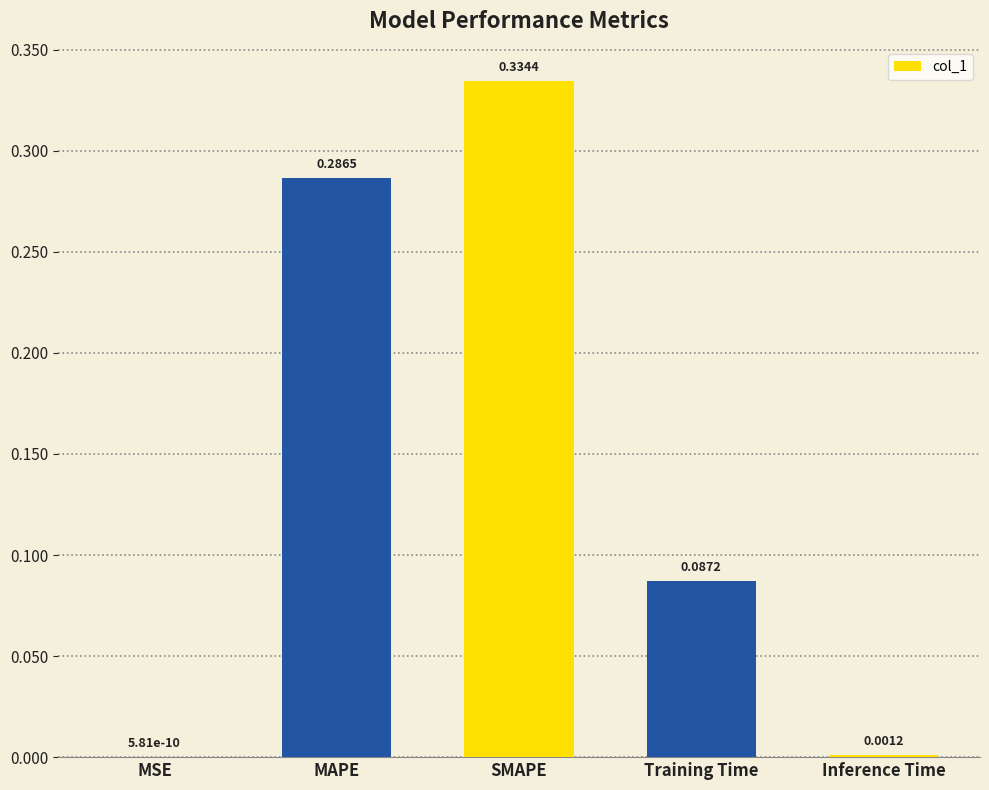

At which label is the value closest to 0?

MSE